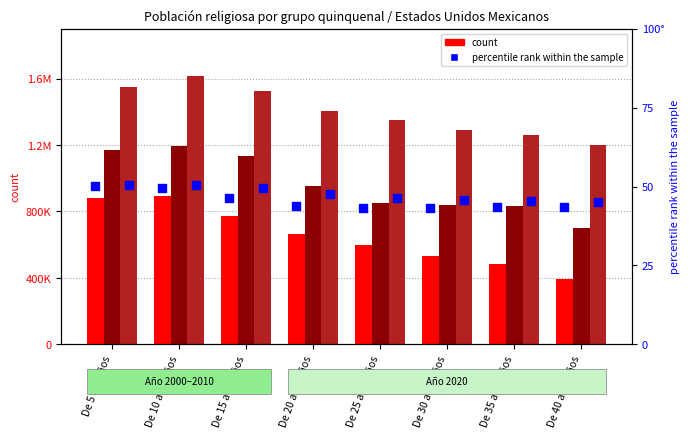

What is the total value across all series at De 30 a 34 años?

2666305.8